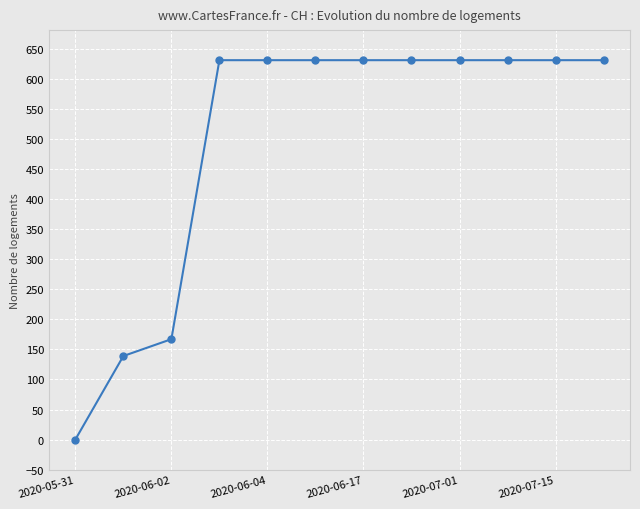

Reading left to right, transcribe all the data shown in this chart.

0	139	167	631	631	631	631	631	631	631	631	631